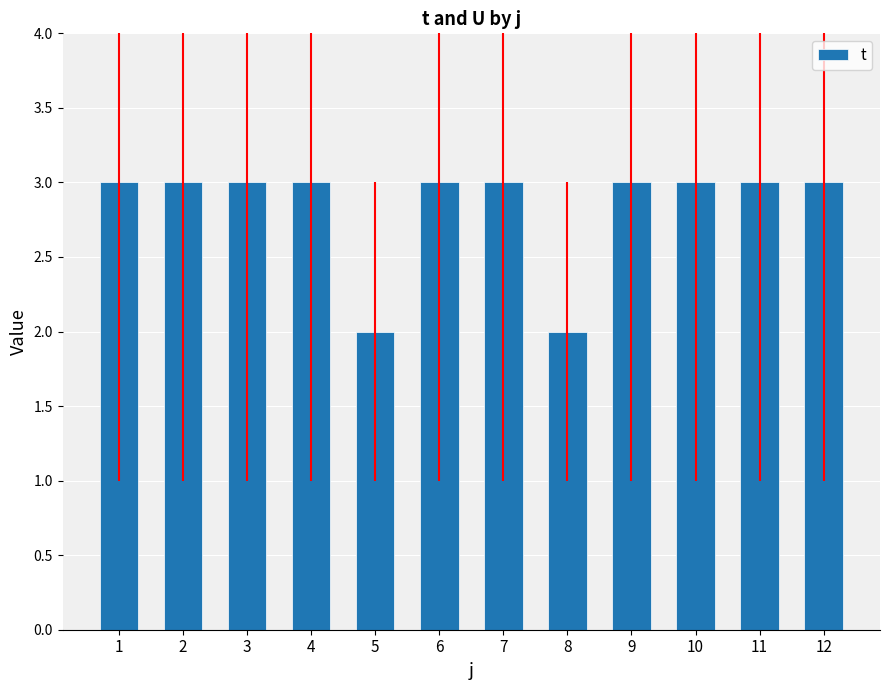

What is the value of the 7th bar from the left?

3